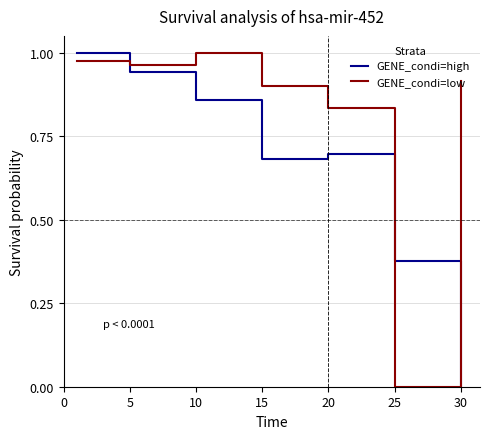

Rank the series by their average value, from lowest to highest.

GENE_condi=high, GENE_condi=low